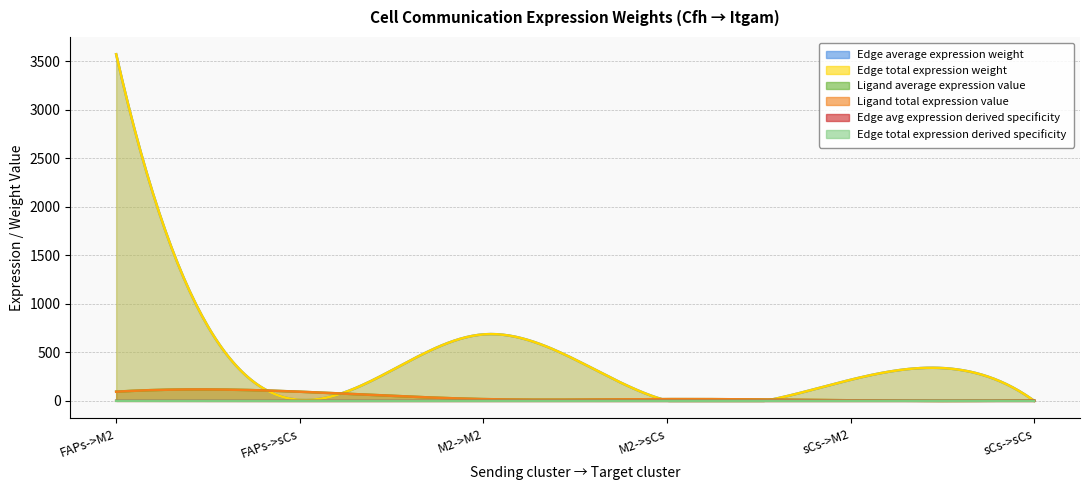

True or false: Edge avg expression derived specificity has more than 2 interior local peaks.

False